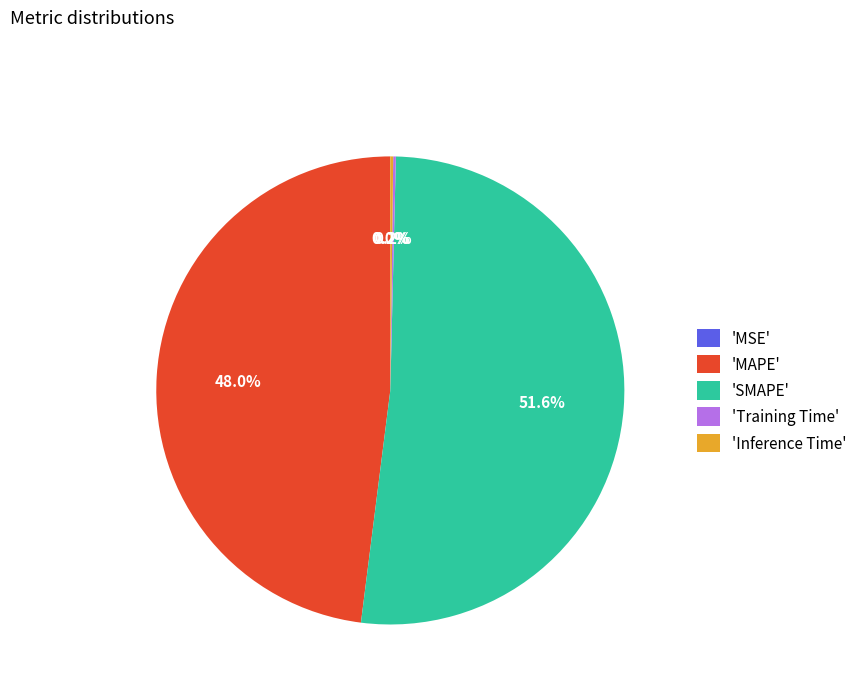

Which slice is the largest?

'SMAPE'